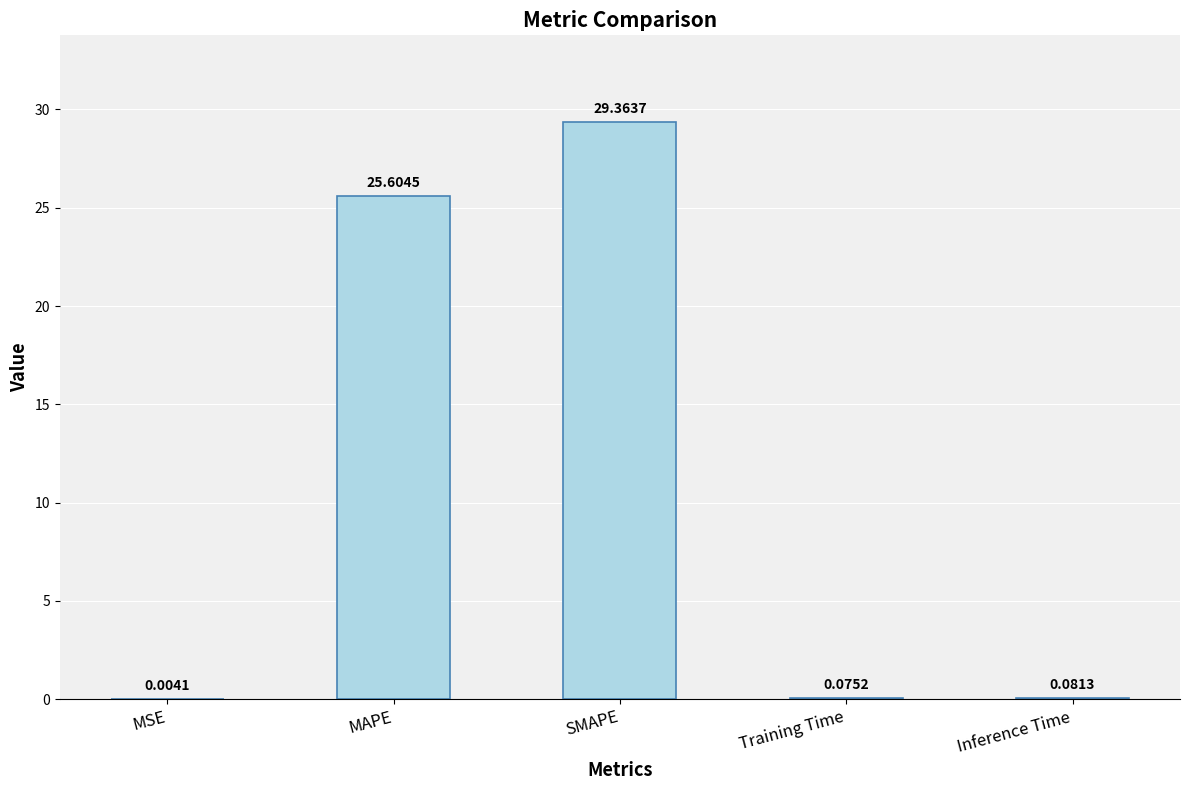

Which label corresponds to the largest value in the chart?

SMAPE